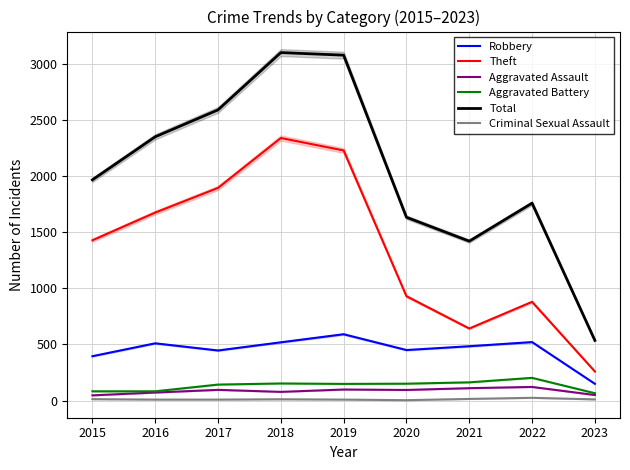

Does the chart display data point markers on the line(s)?

No